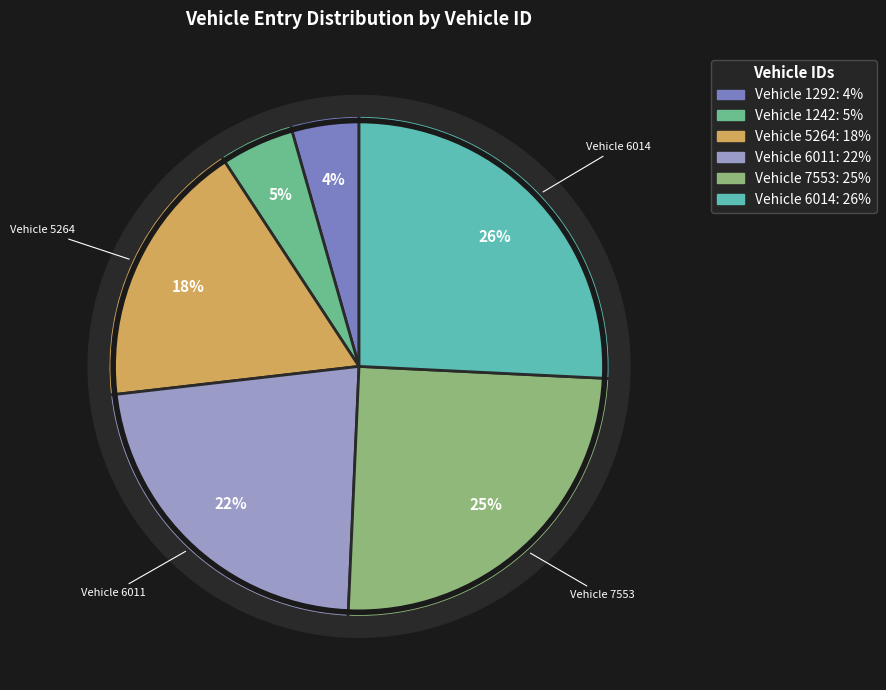

Is it true that 7553 is 25% of the pie?

True